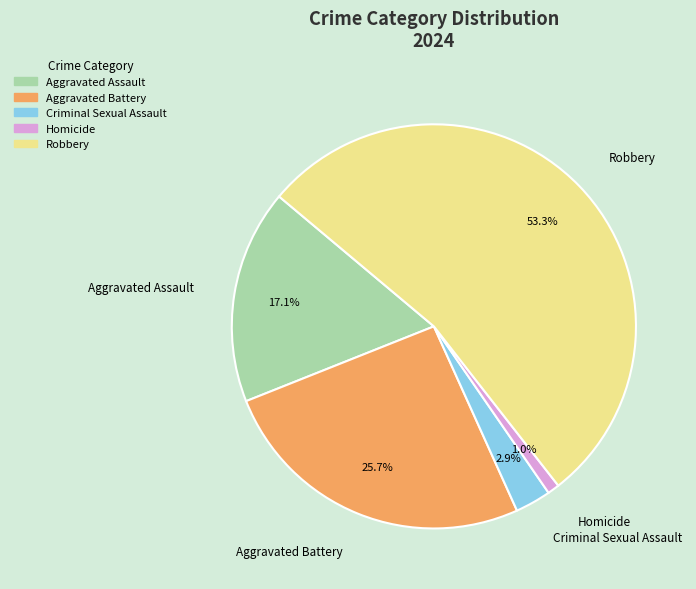

How many segments does this pie chart have?

5